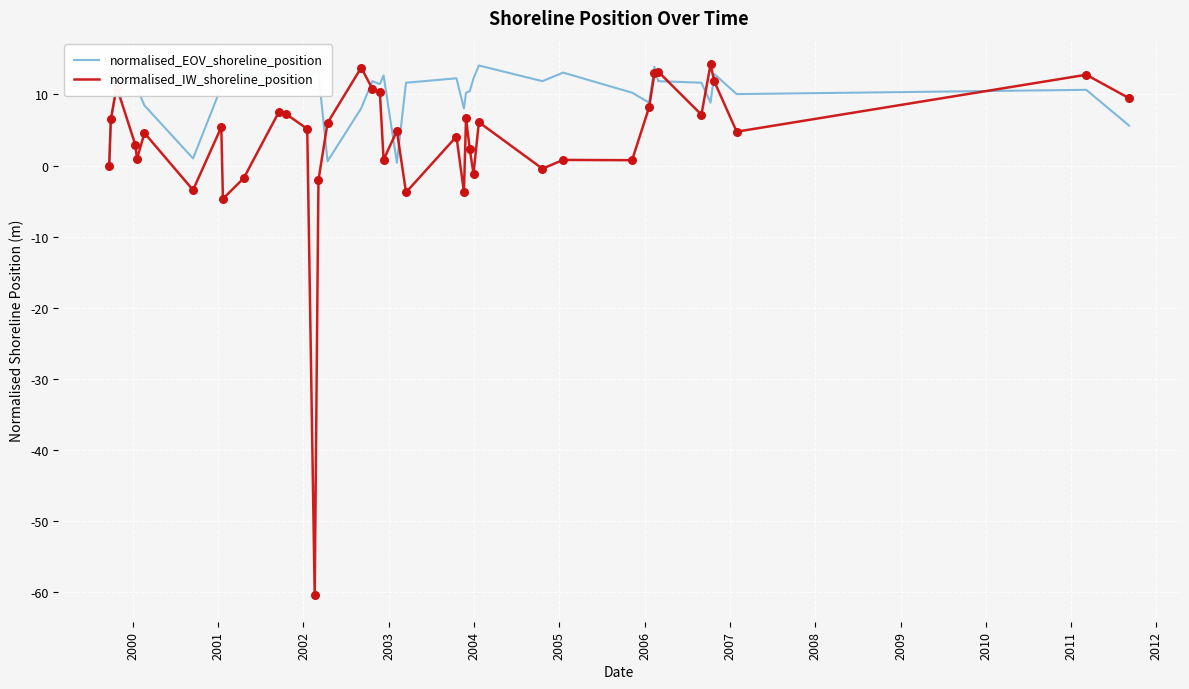

Which series has the widest spread of values?

normalised_IW_shoreline_position